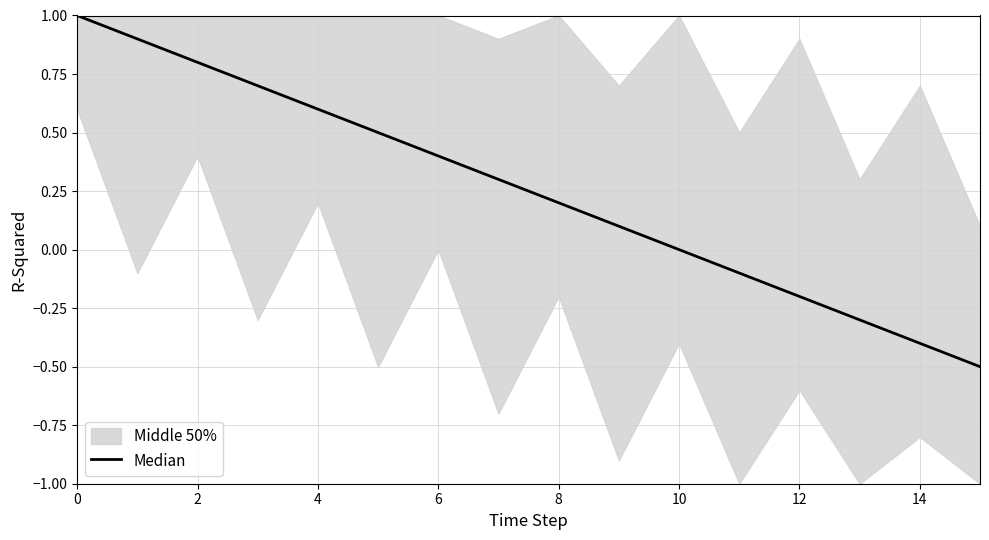

Read the value at 15.

-0.5